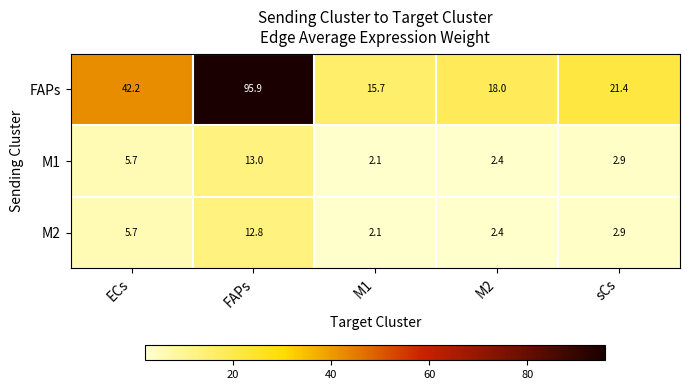

How many data points does each series have?

5